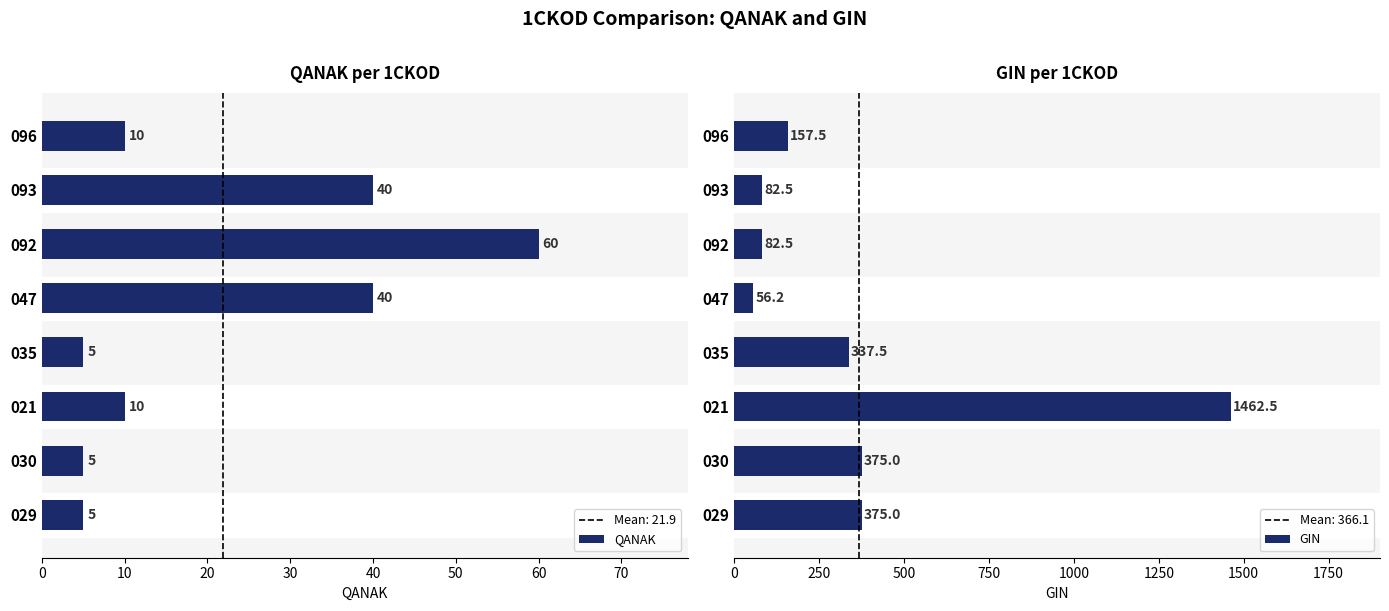

What is the approximate value of GIN at 092?

82.5